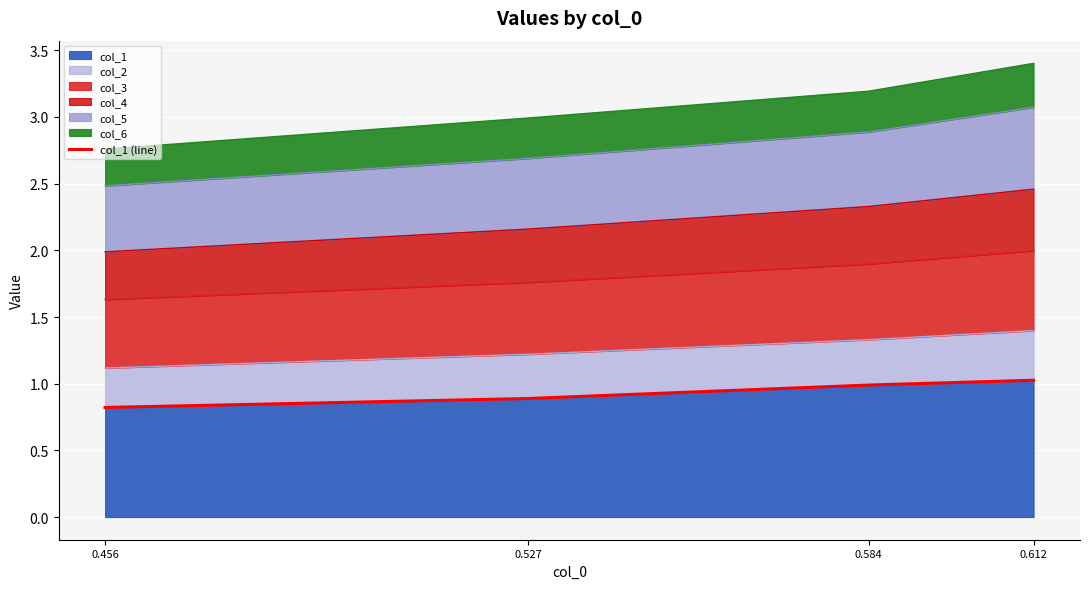

Reading left to right, extract all data points from this chart.

0.8	0.9	1.0	1.0